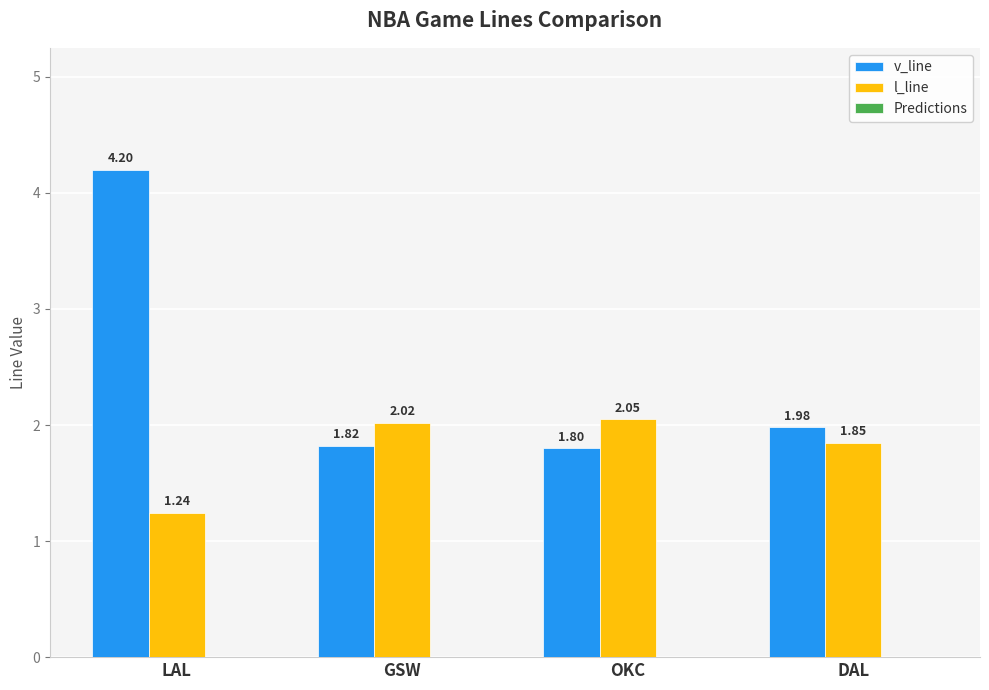

Which label corresponds to the smallest value in the chart?

LAL